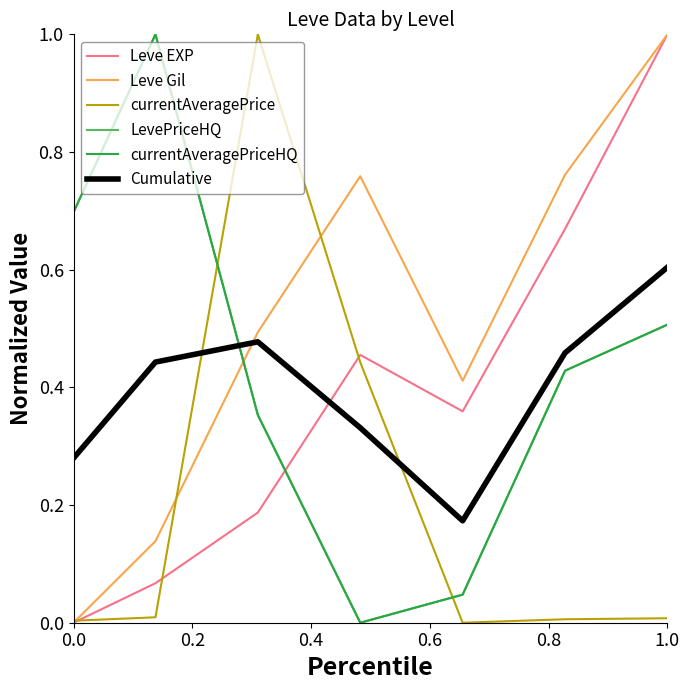

At how many categories does at least one series exceed 0?

7